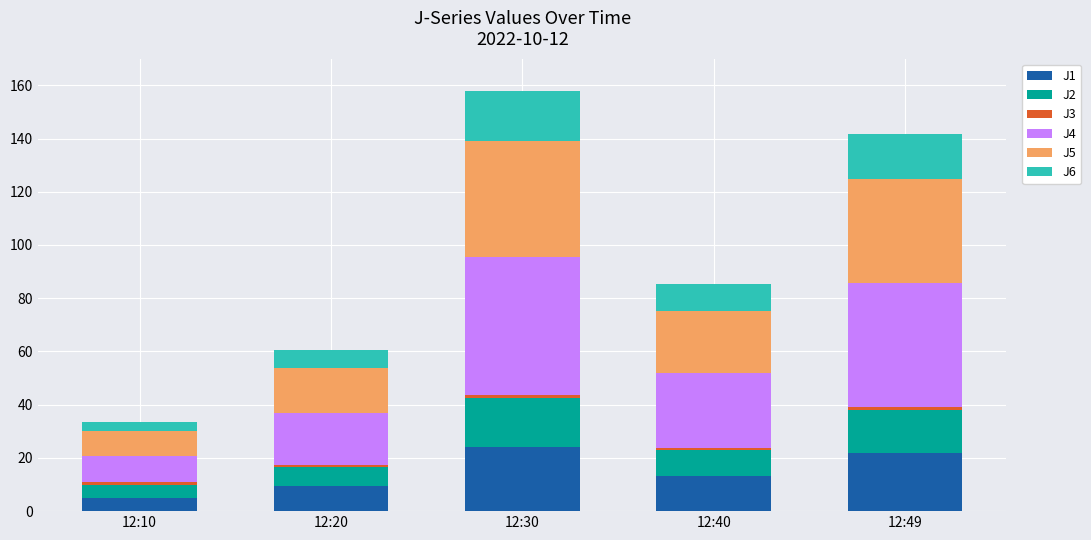

What is the lowest value of the J1 series?

5.0